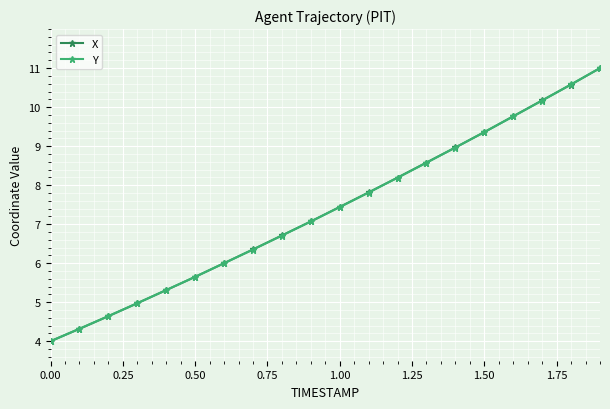

What is the average value of the X series?

7.3